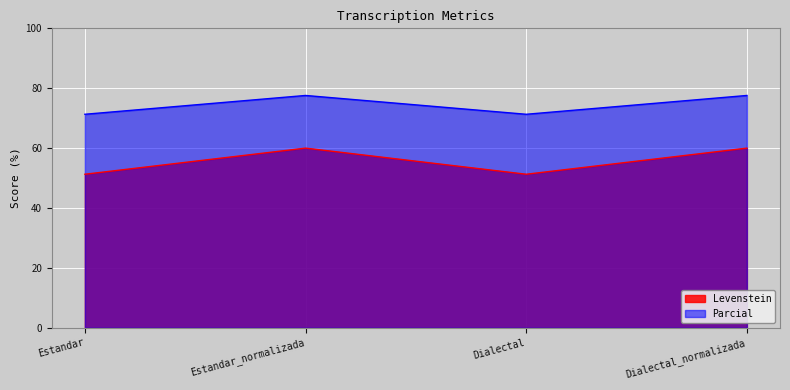

In Levenstein, how many points are higher than both neighbors (excluding endpoints)?

1